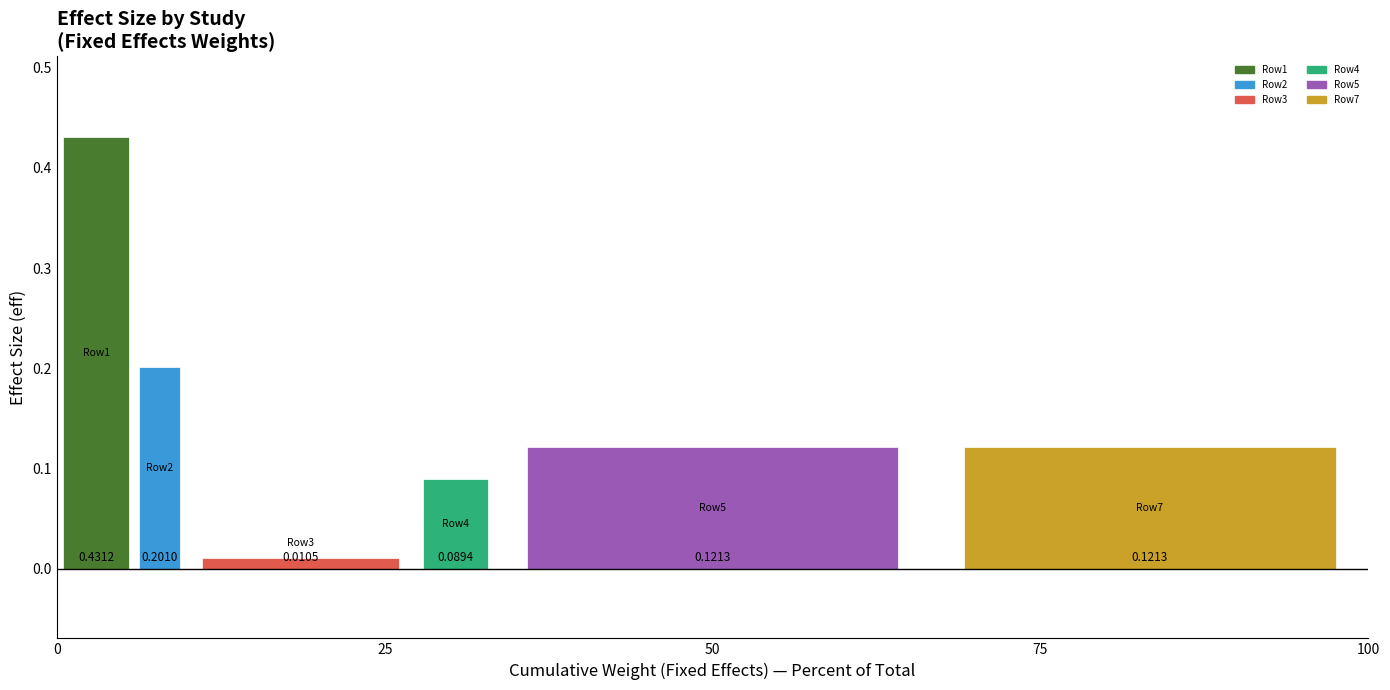

Rank the categories by Row3 value from highest to lowest.

25